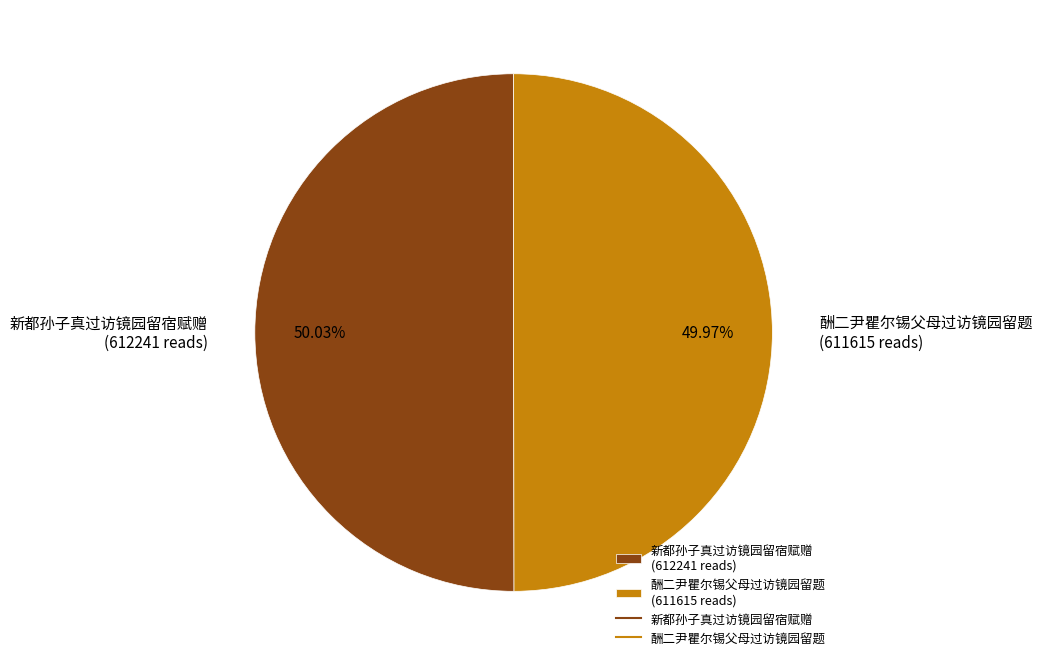

Does any single category account for the majority?

Yes